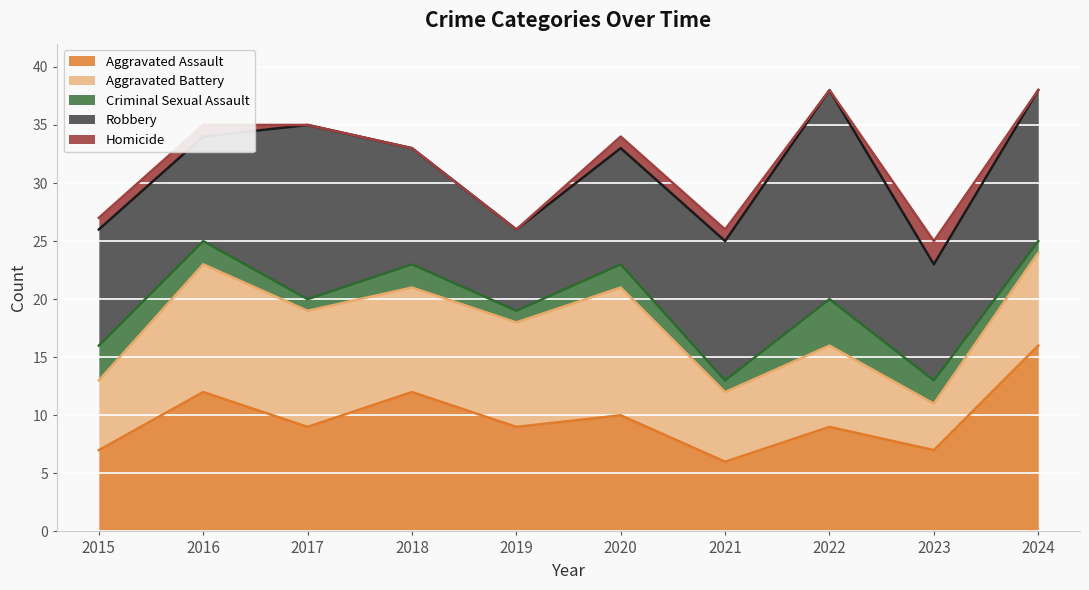

What is the difference between the maximum and minimum values in the Aggravated Battery series?

7